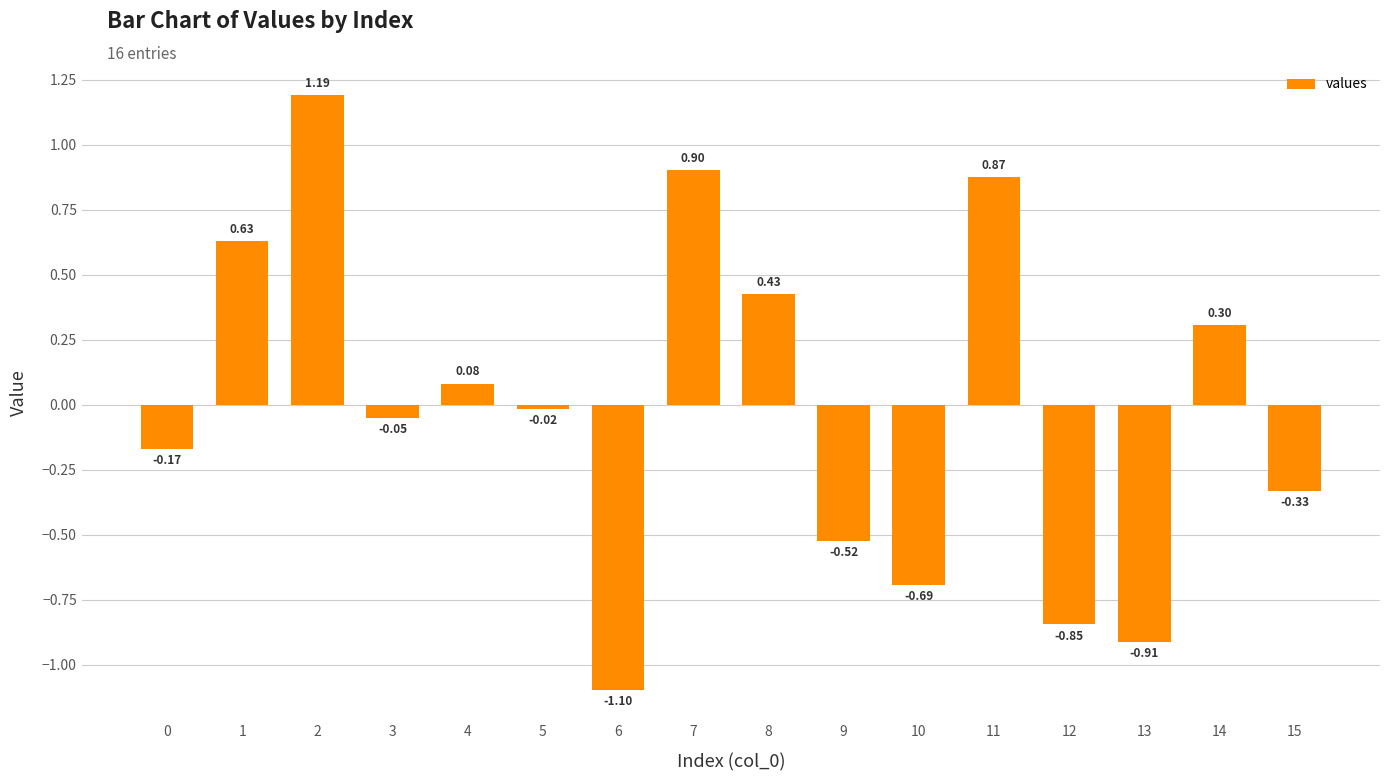

What is the difference between the maximum and minimum values?

2.3